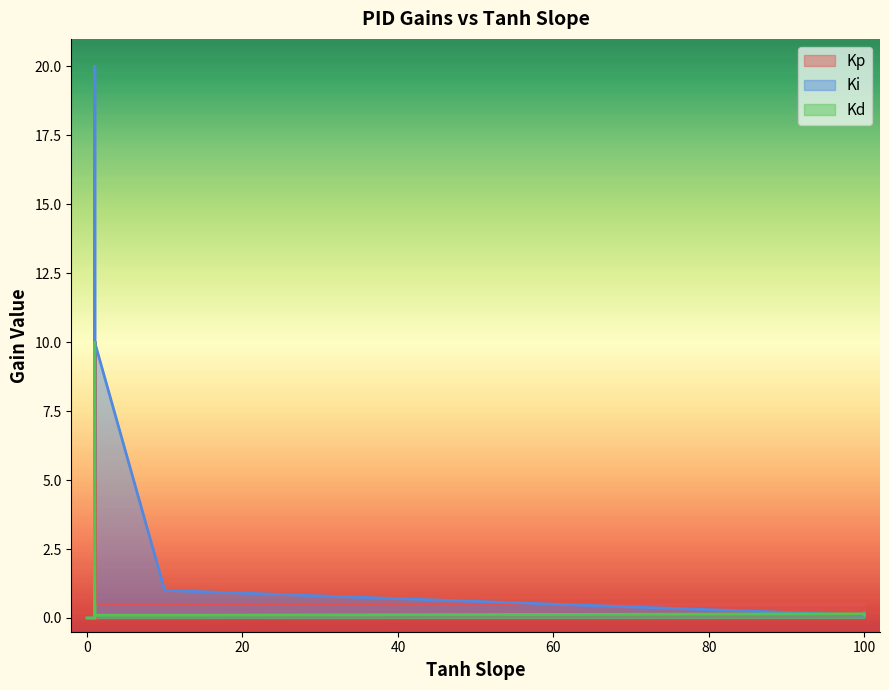

Where is the first local minimum for Kp?

1